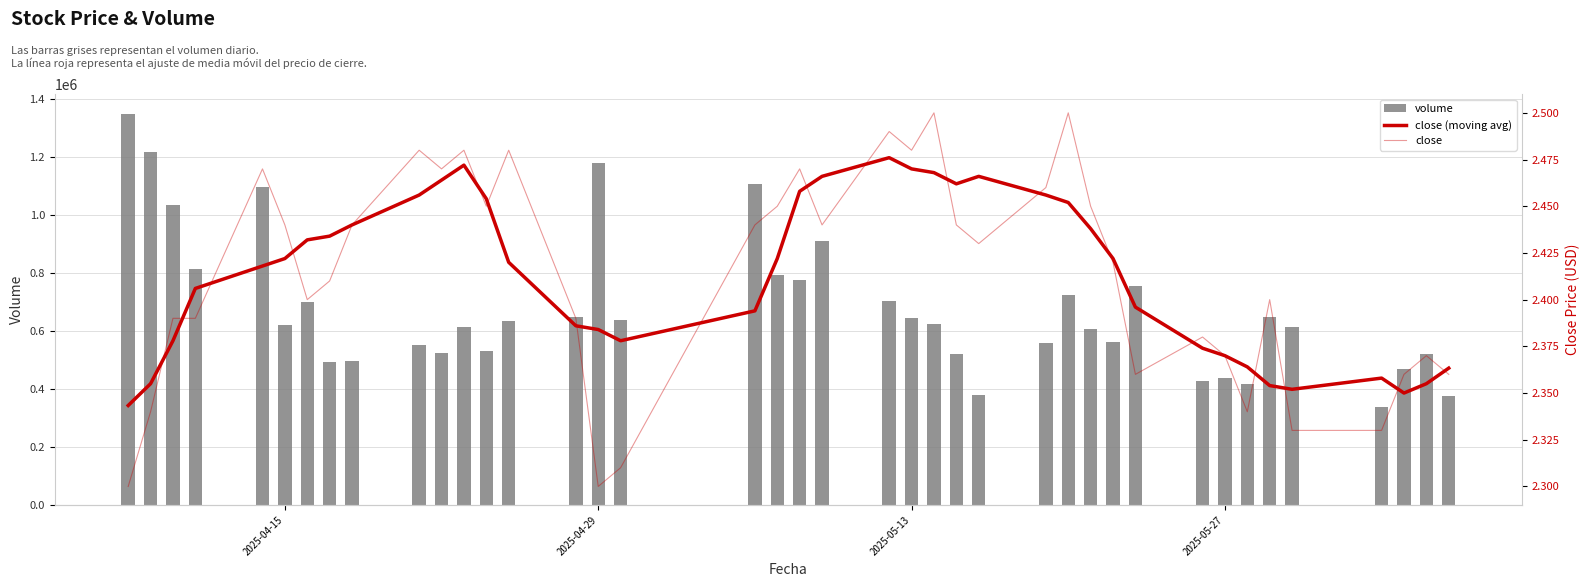

What is the lowest value of the volume series?

337276